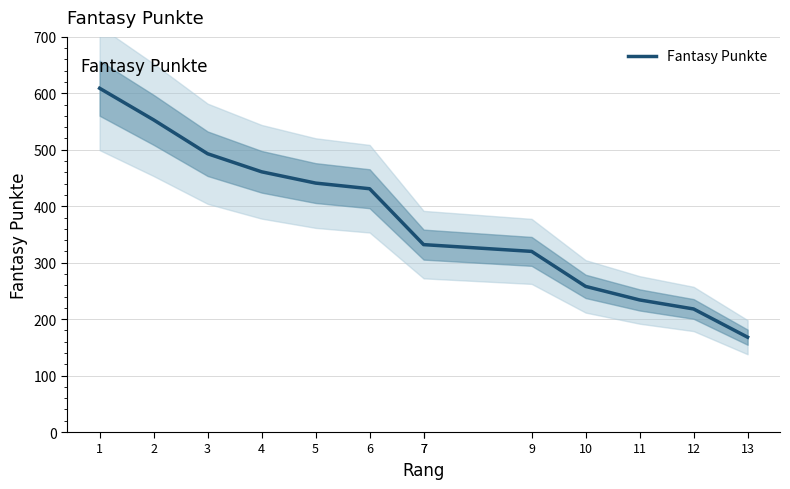

What is the ratio of the value at 6 to the value at 12?

2.0